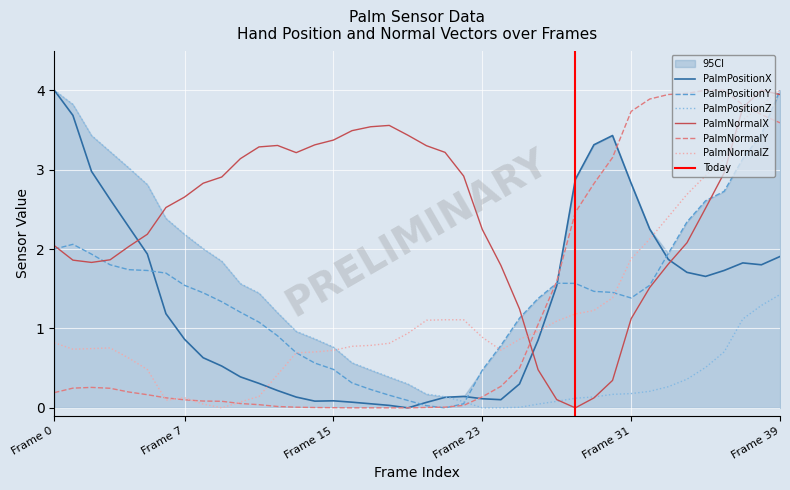

Is this an area chart (filled region under the line)?

No